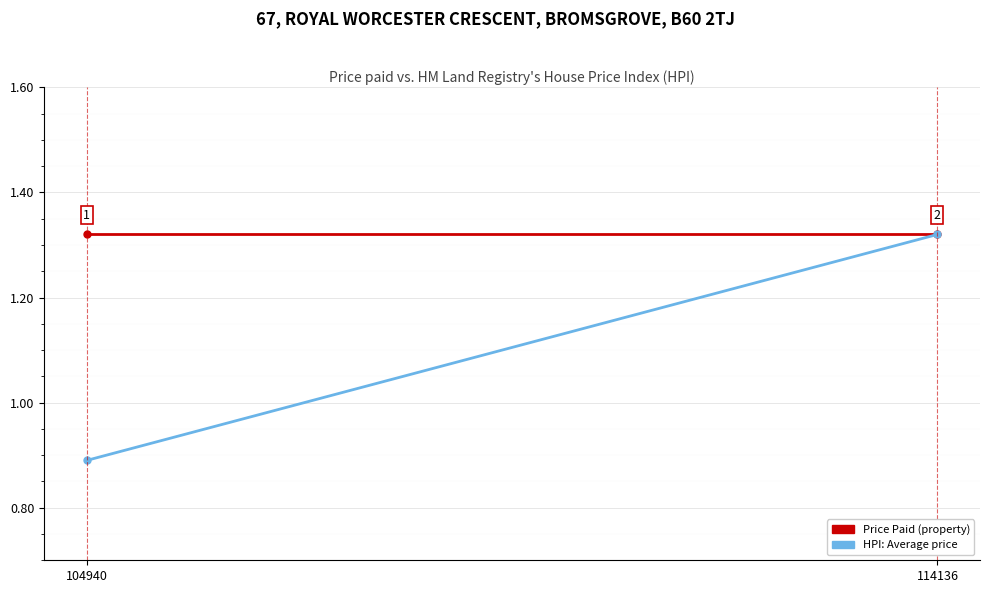

What is the sum of all HPI values?

2.2